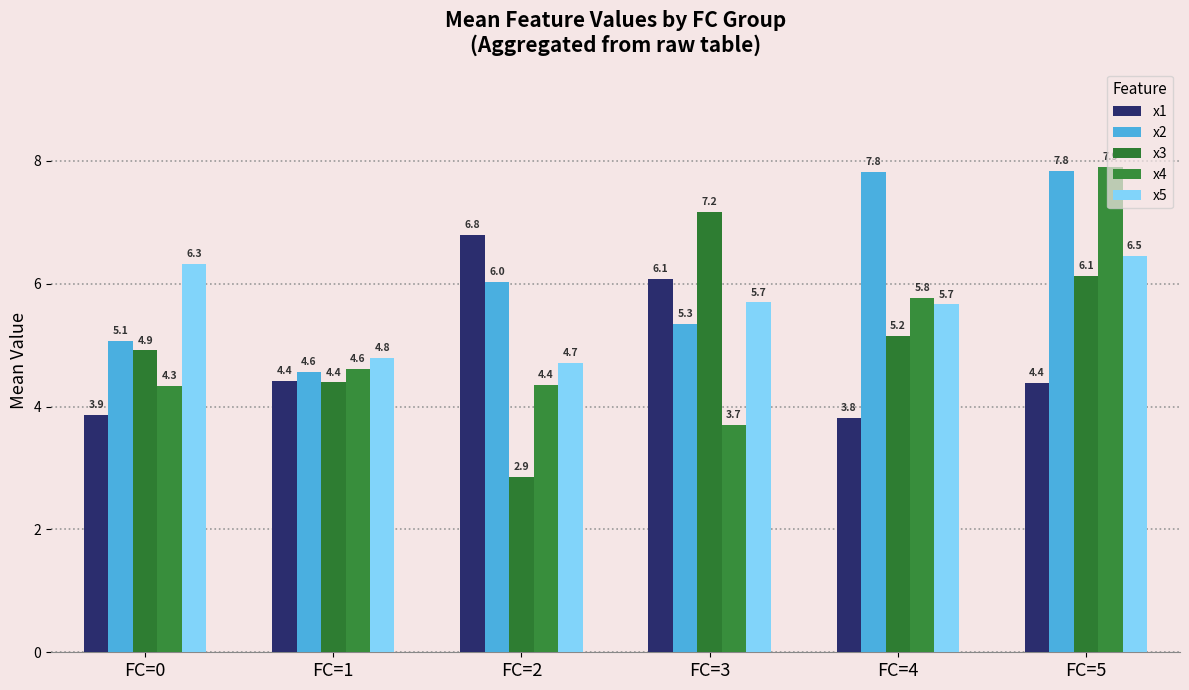

Which has a higher value, FC=0 or FC=5?

FC=5